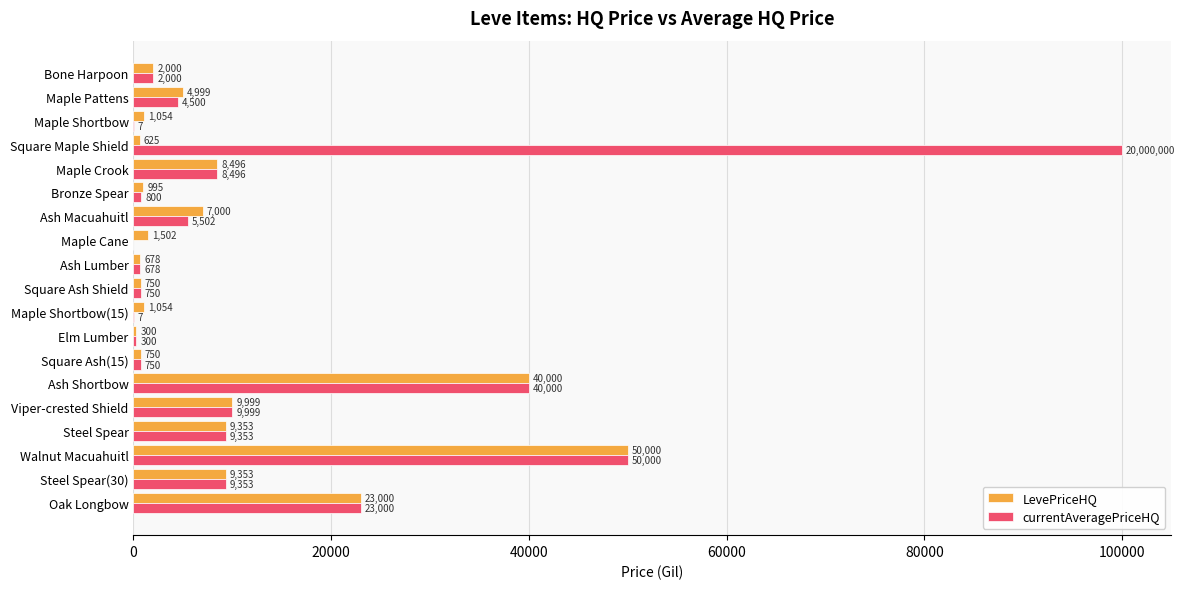

How many categories are shown in the chart?

19